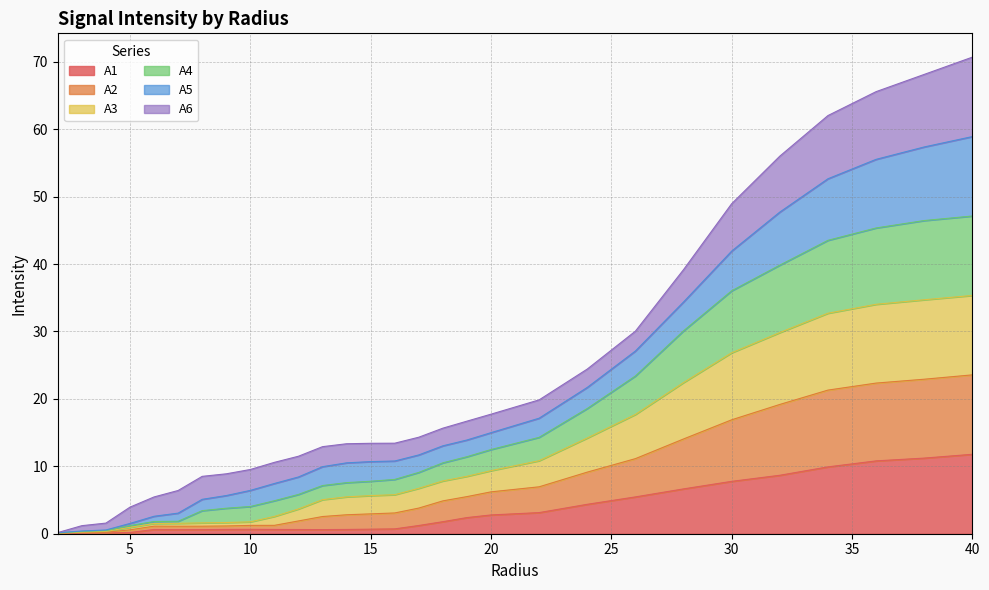

True or false: A2 and A4 intersect in this chart.

False